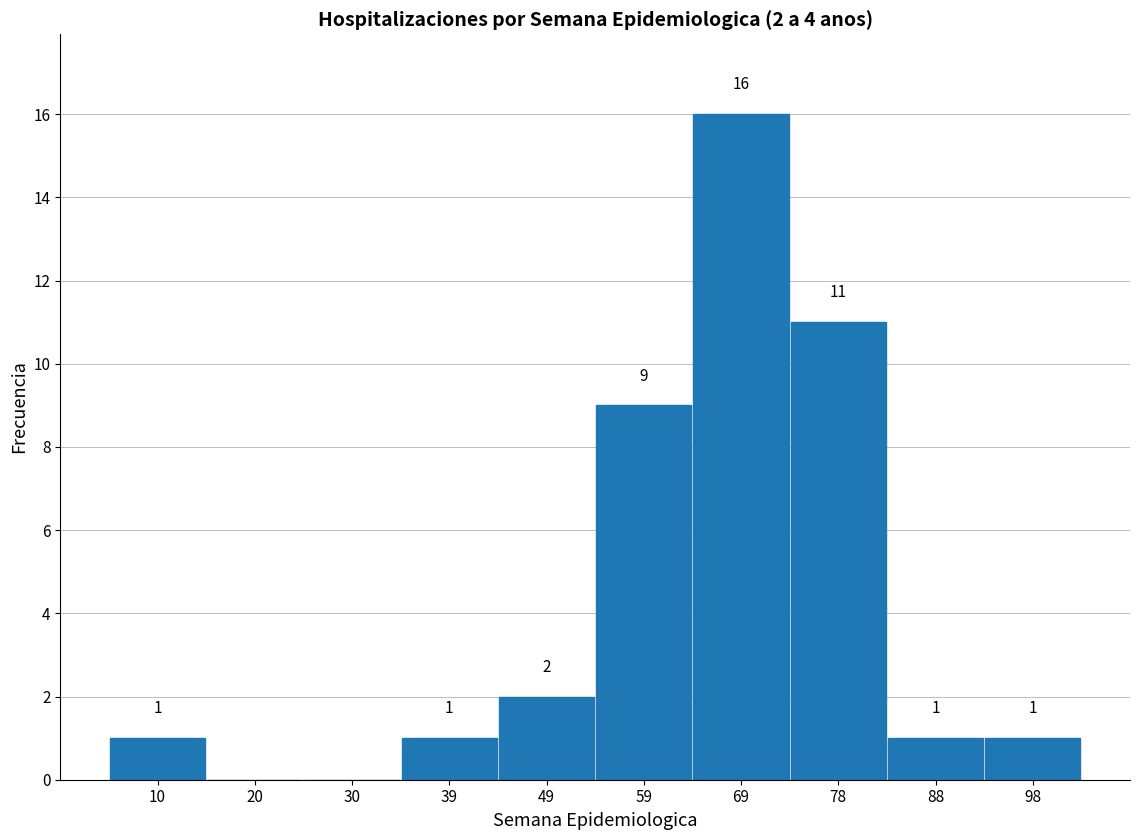

Over which range of the x-axis is the bar tallest?

64.2 to 73.9